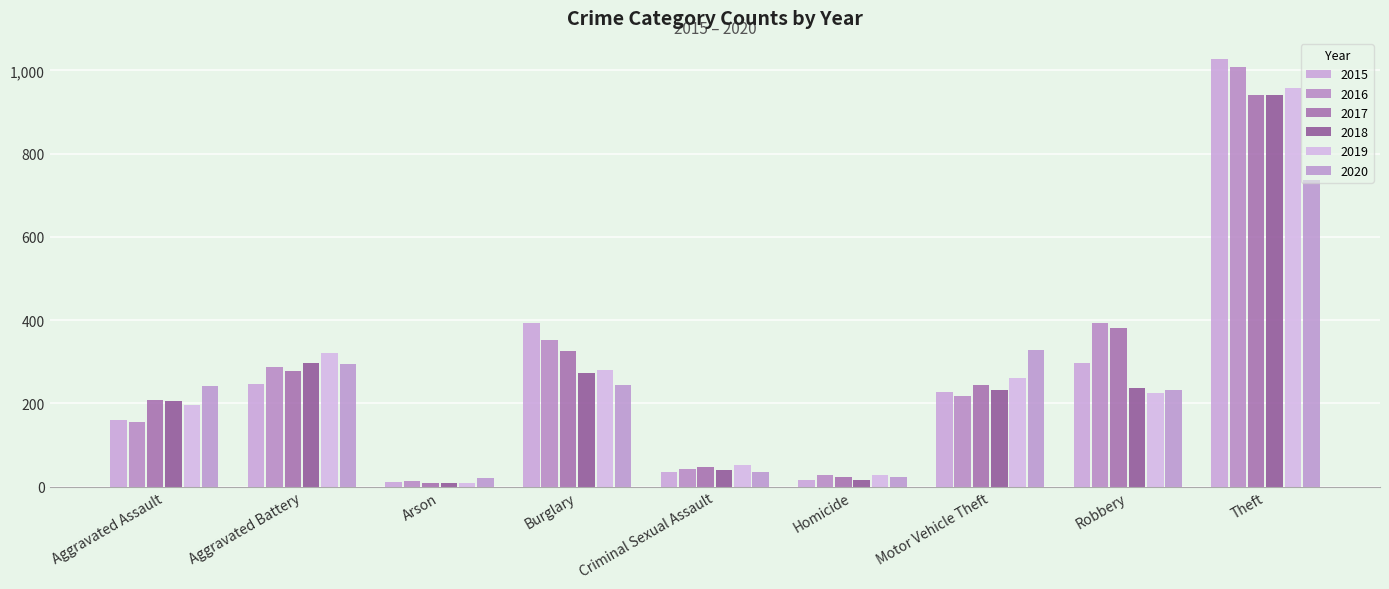

What is the label of the 9th bar from the left?

Theft